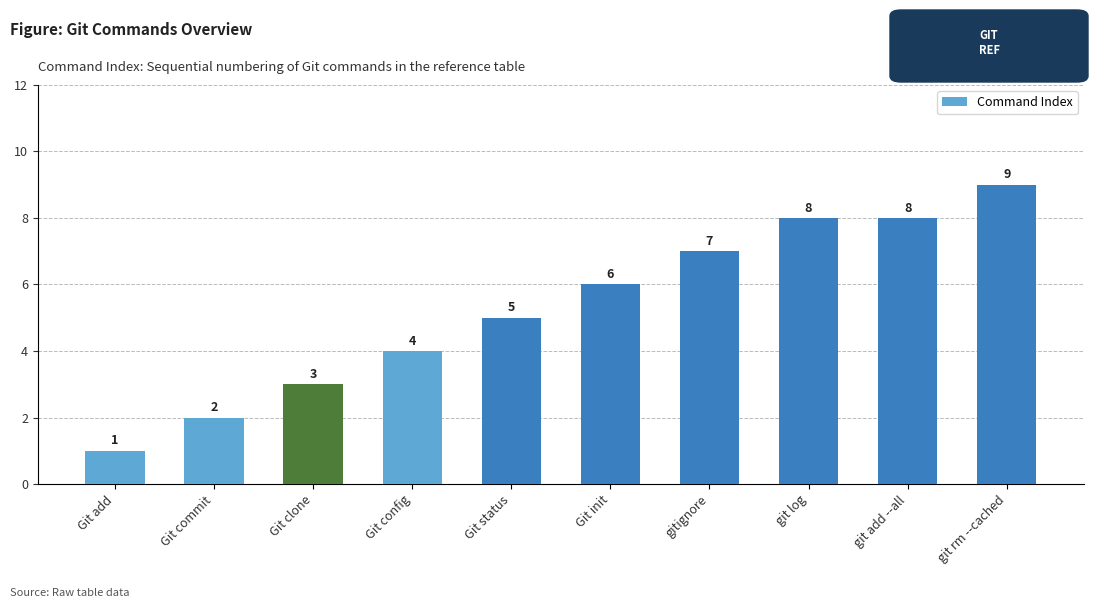

Is it true that the value at Git clone is 2?

False